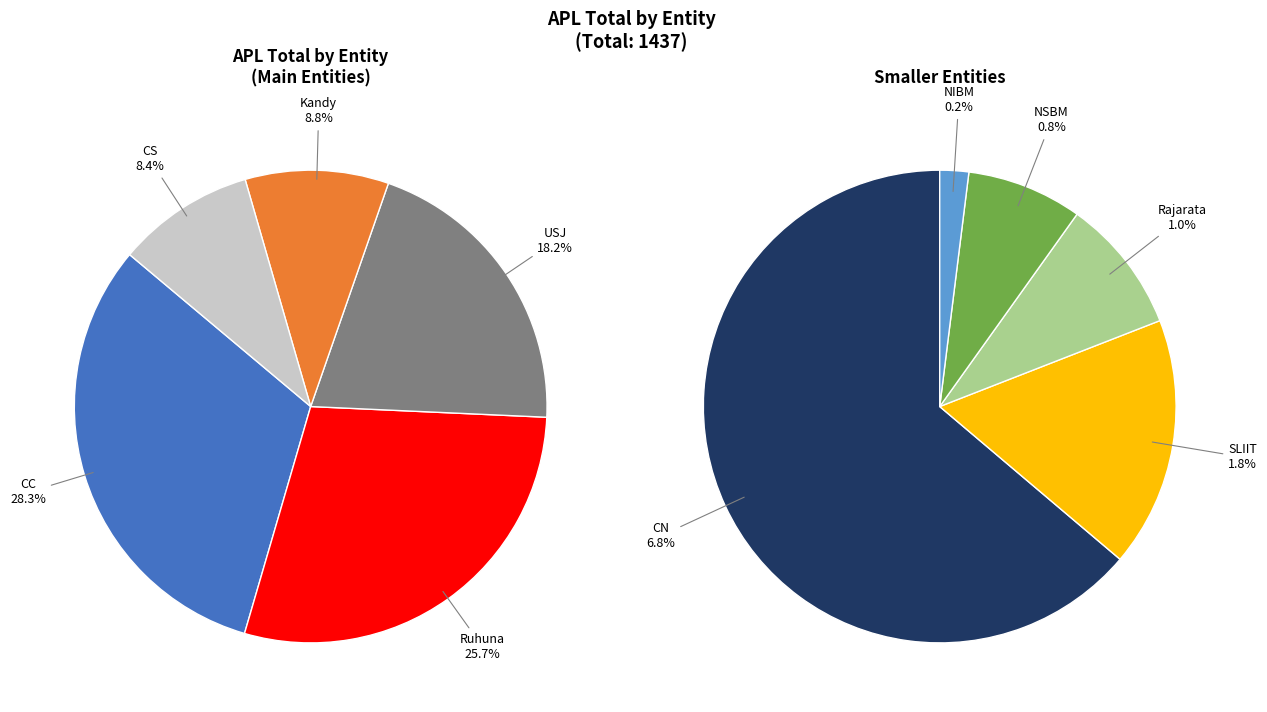

Is it true that Ruhuna is 16% of the pie?

False